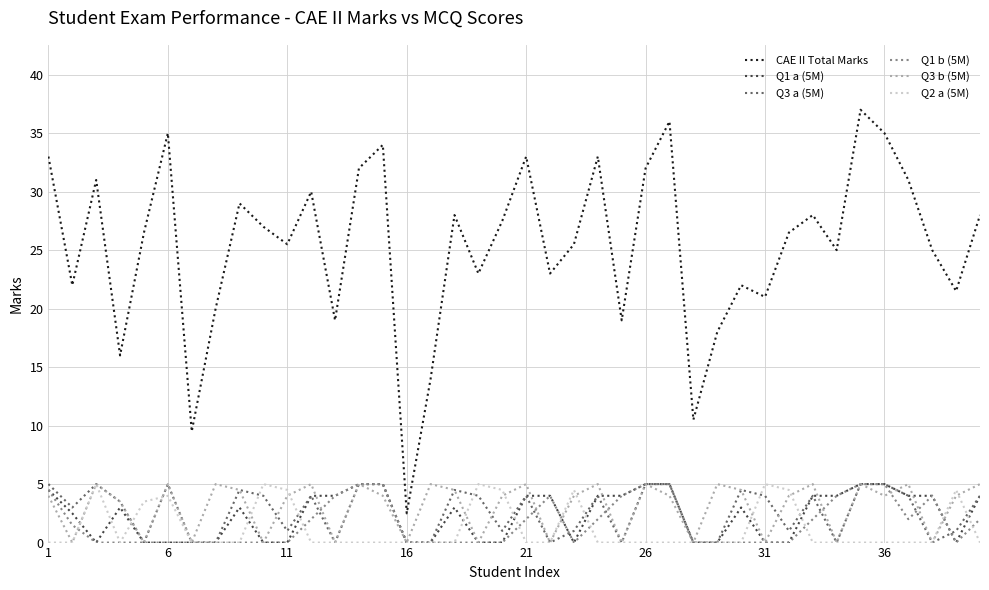

True or false: Q3 b (5M) and CAE II Total Marks intersect in this chart.

False